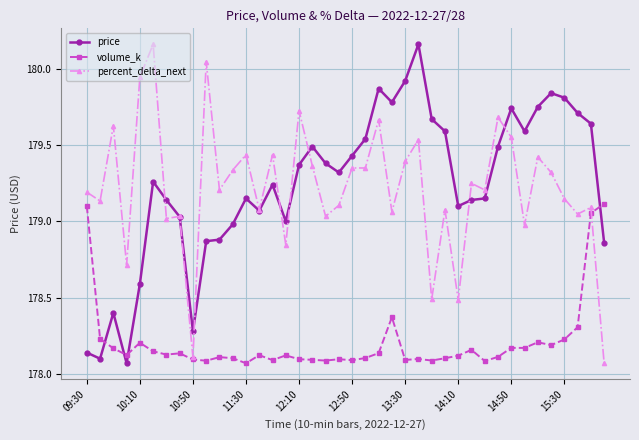

How many times do volume_k and price cross each other?

4